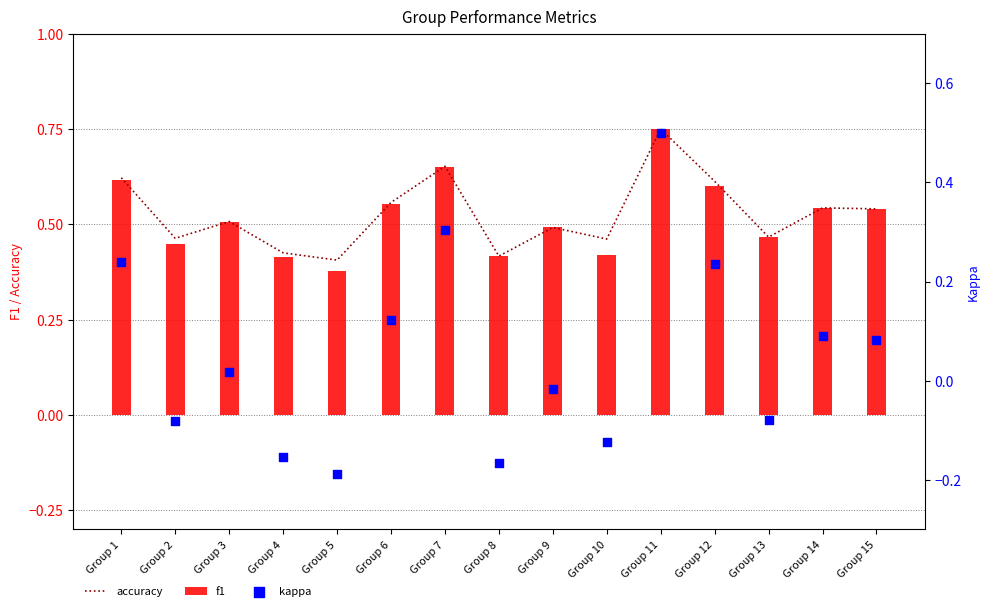

What are all the series names shown in the legend?

accuracy, f1, kappa